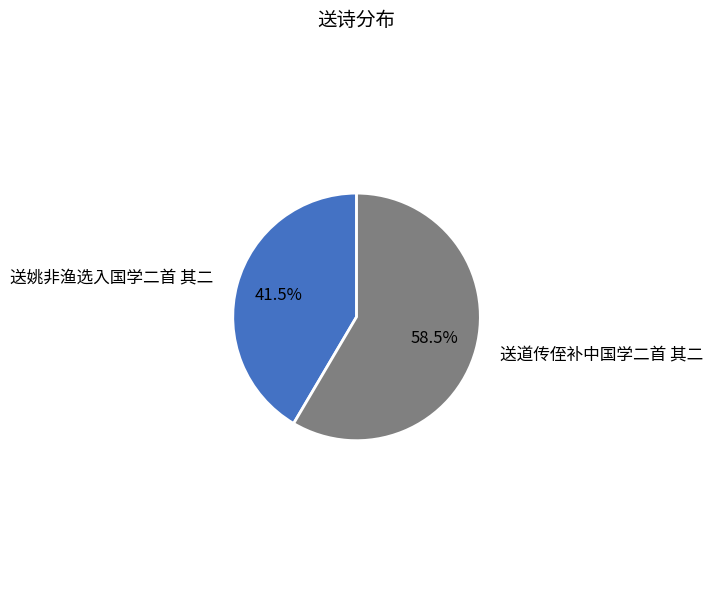

Which slice is the smallest?

送姚非渔选入国学二首 其二